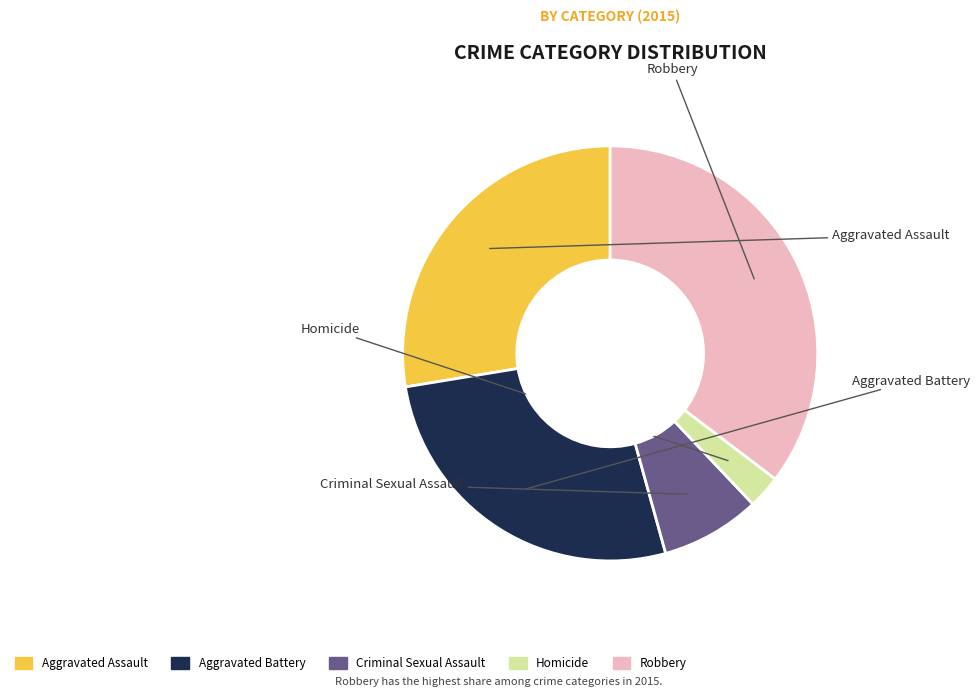

To the nearest percent, what is the combined percentage of Aggravated Battery and Aggravated Assault?

54%